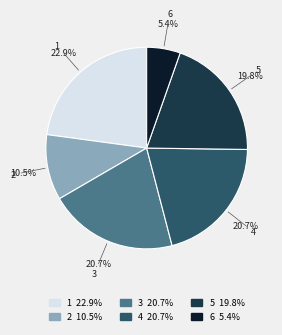

Which has a higher value, 1 or 5?

1